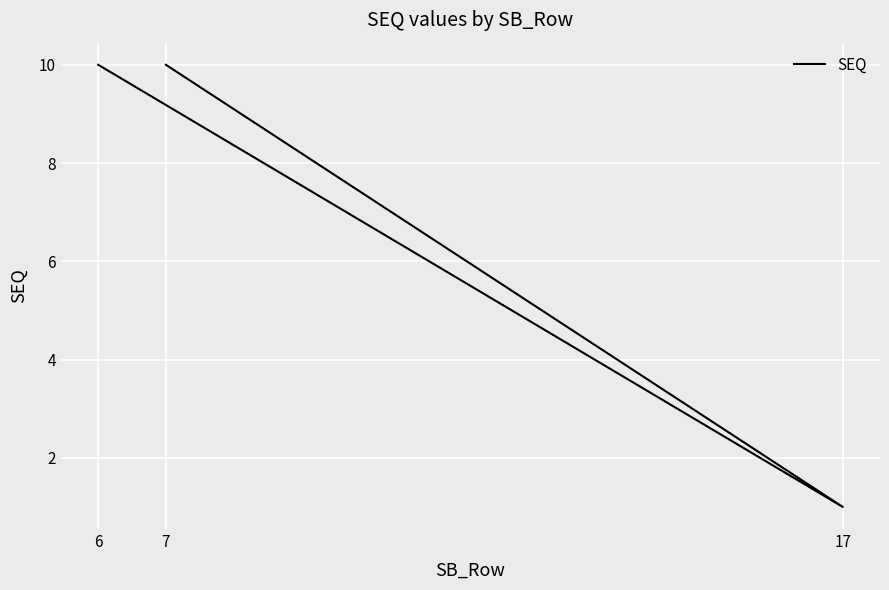

The value at 6 is 10. True or false?

True